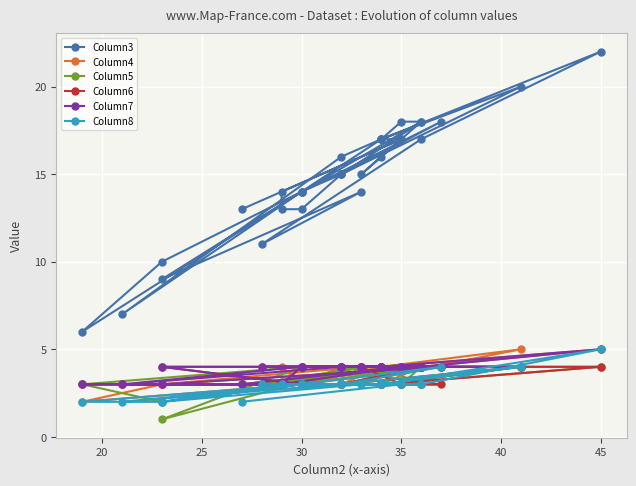

What is the difference between the maximum and second lowest values in the Column5 series?

2